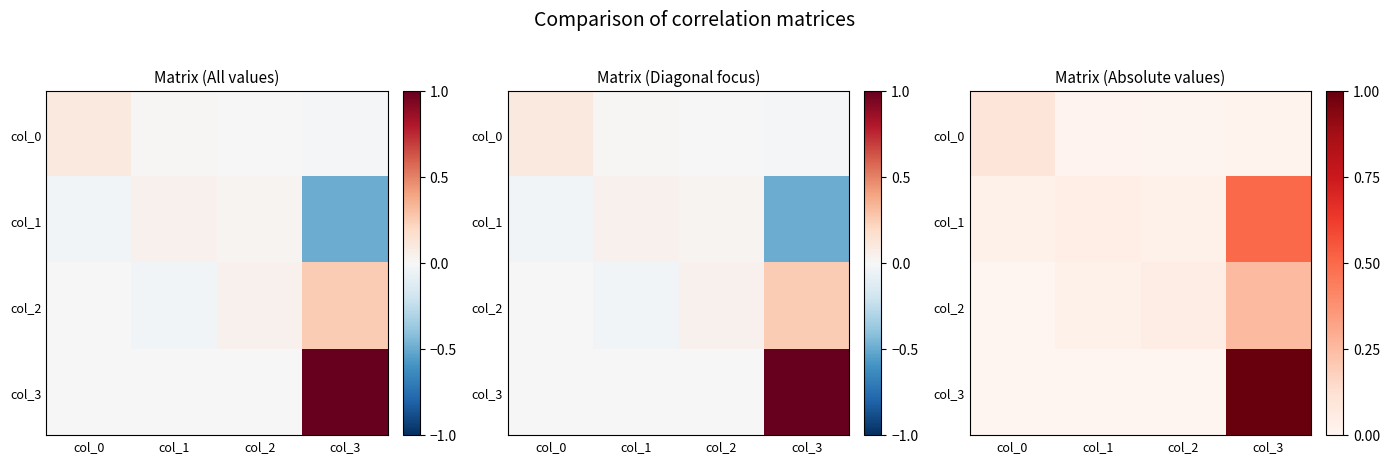

Rank the series by their average value, from lowest to highest.

col_0, col_2, col_1, col_3